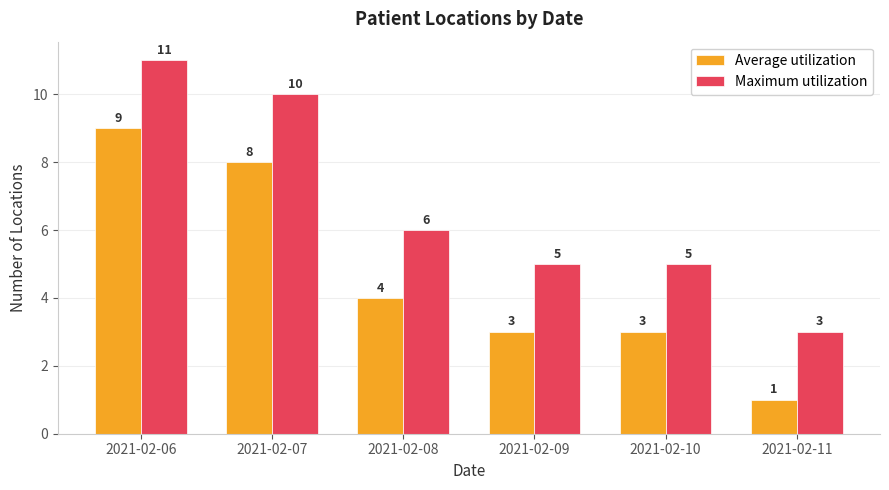

Does the chart contain stacked bars?

No